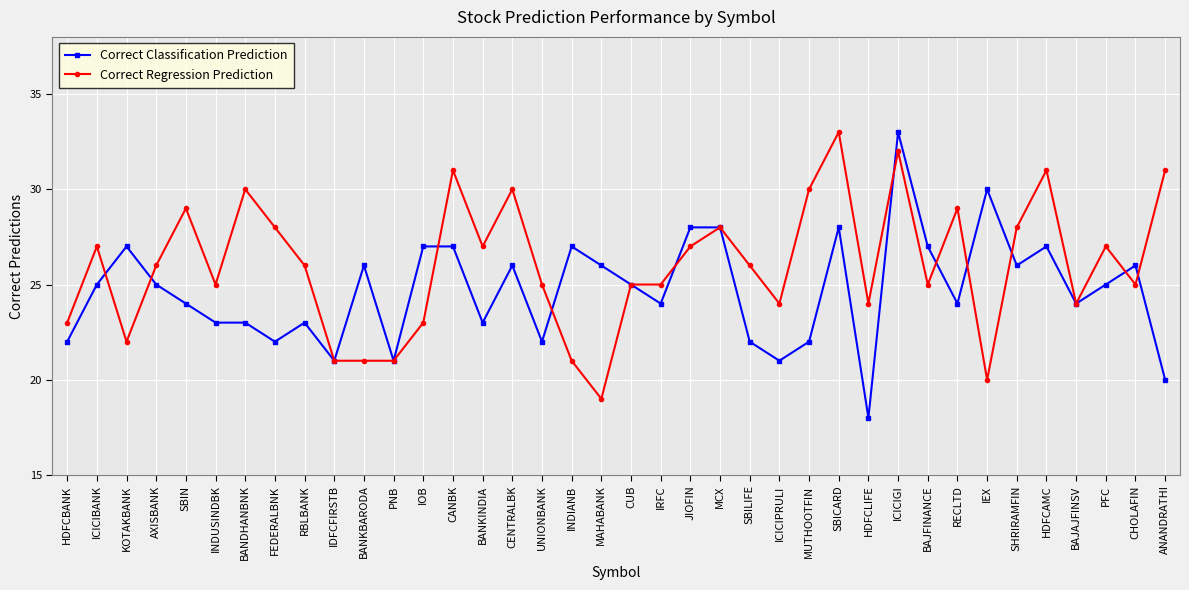

Reading left to right, list all the values displayed in this chart.

Correct Classification Prediction: 22	25	27	25	24	23	23	22	23	21	26	21	27	27	23	26	22	27	26	25	24	28	28	22	21	22	28	18	33	27	24	30	26	27	24	25	26	20
Correct Regression Prediction: 23	27	22	26	29	25	30	28	26	21	21	21	23	31	27	30	25	21	19	25	25	27	28	26	24	30	33	24	32	25	29	20	28	31	24	27	25	31